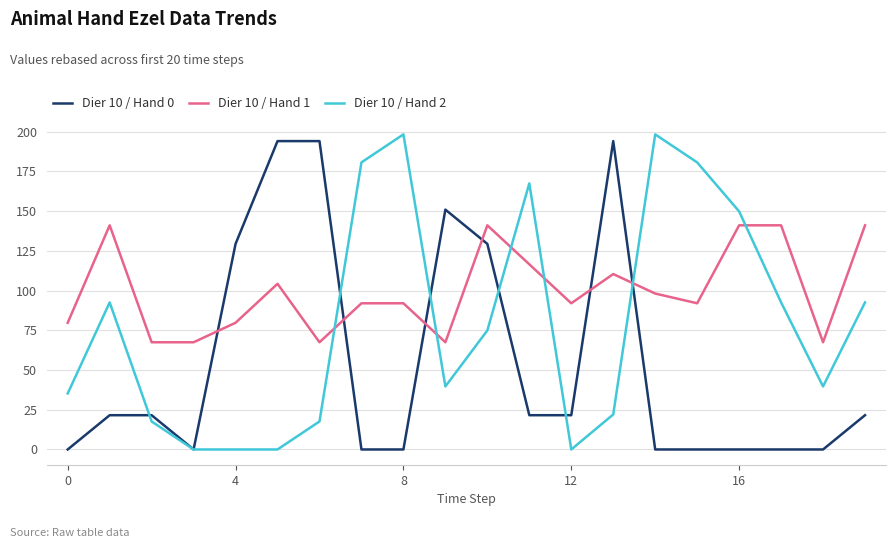

True or false: Dier 10 / Hand 2 and Dier 10 / Hand 1 intersect in this chart.

True